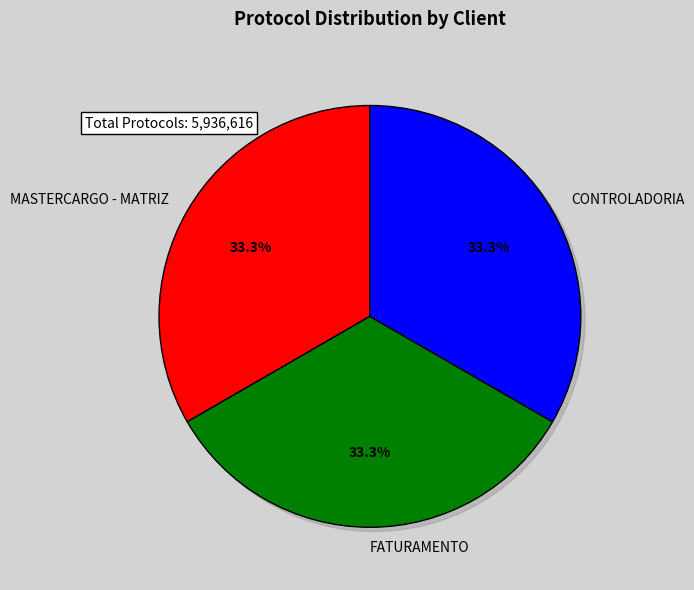

To the nearest percent, what is the combined percentage of CONTROLADORIA and FATURAMENTO?

67%